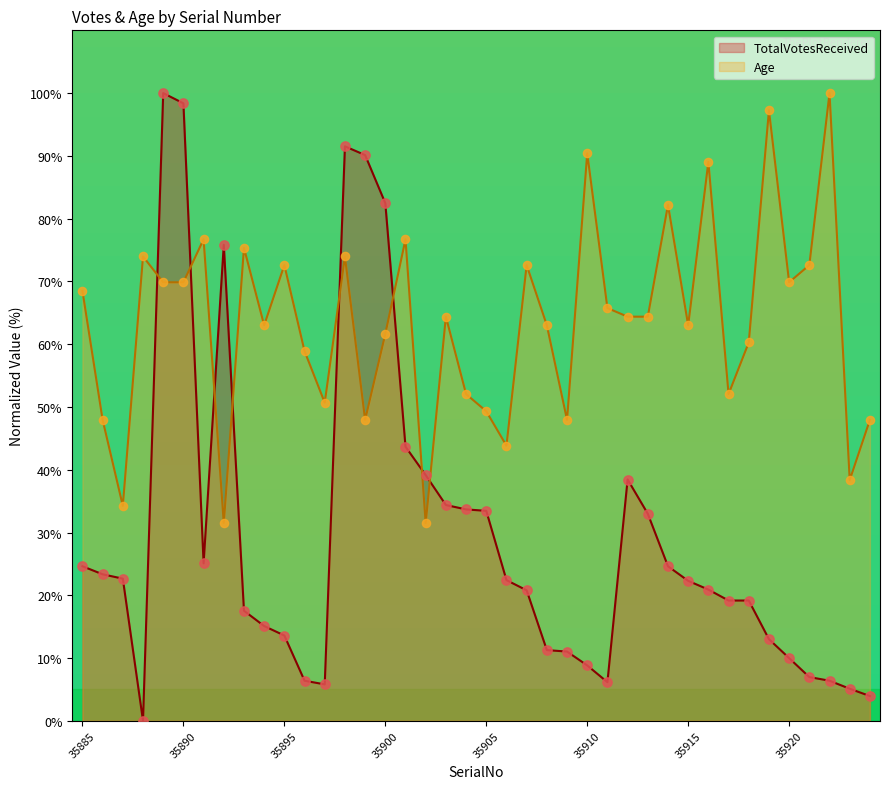

At which category is the sum across all series the highest?

35889